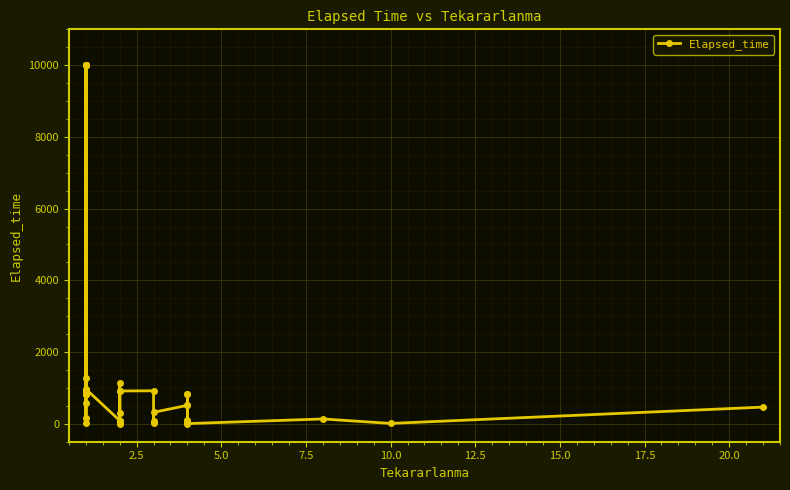

Reading left to right, list all the values displayed in this chart.

10000	165	10000	15	575	820	10000	825	825	825	820	935	1280	10000	10000	915	970	90	910	80	75	15	1125	290	0	915	920	65	20	320	515	515	60	830	110	830	5	135	10	465